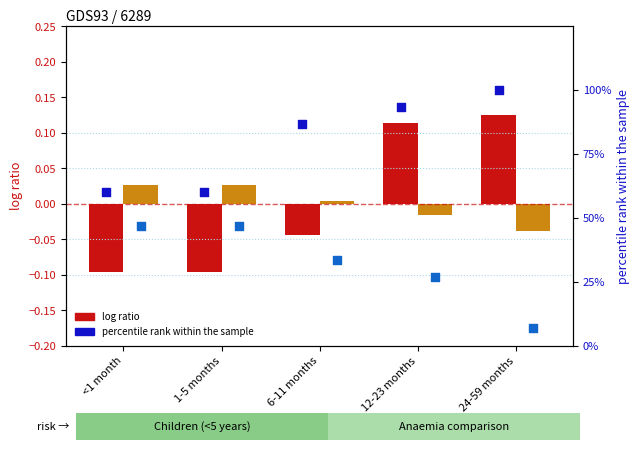

What is the total value across all series at 6-11 months?

120.0